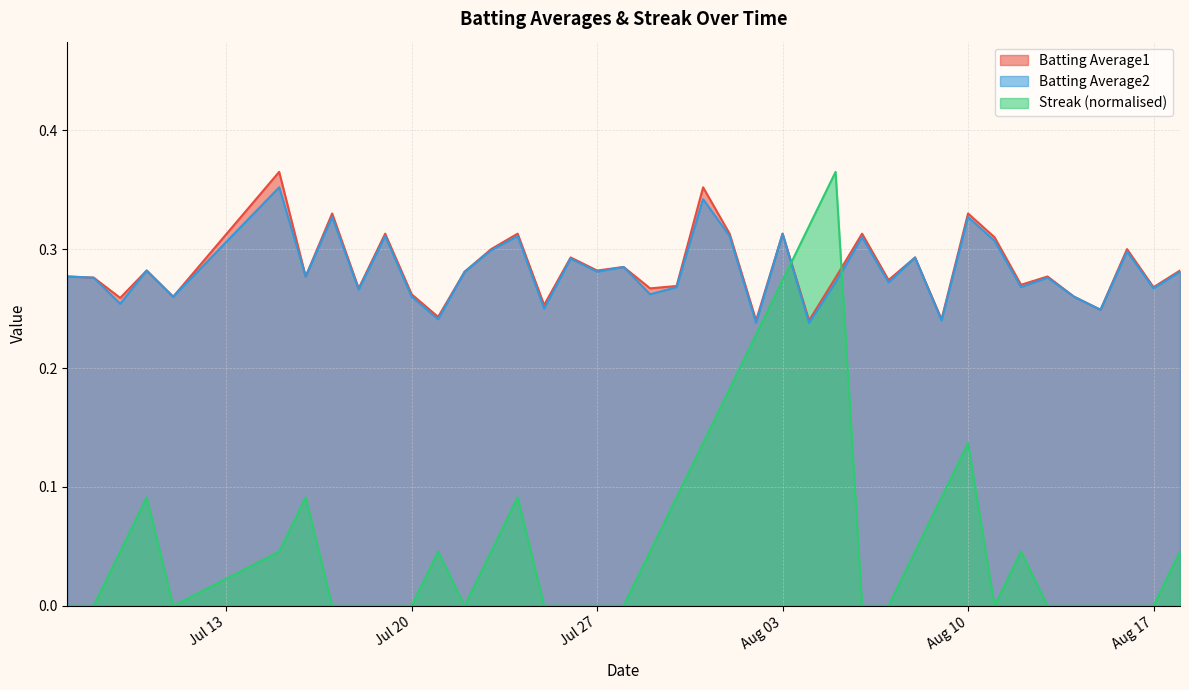

What is the average value of the Batting Average1 series?

0.3